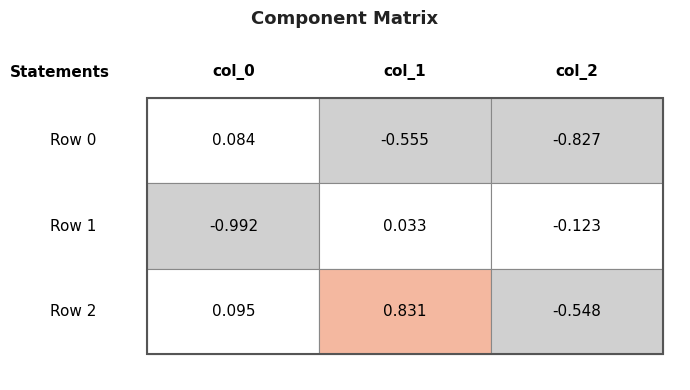

At which label does col_0 reach its minimum?

Row 1